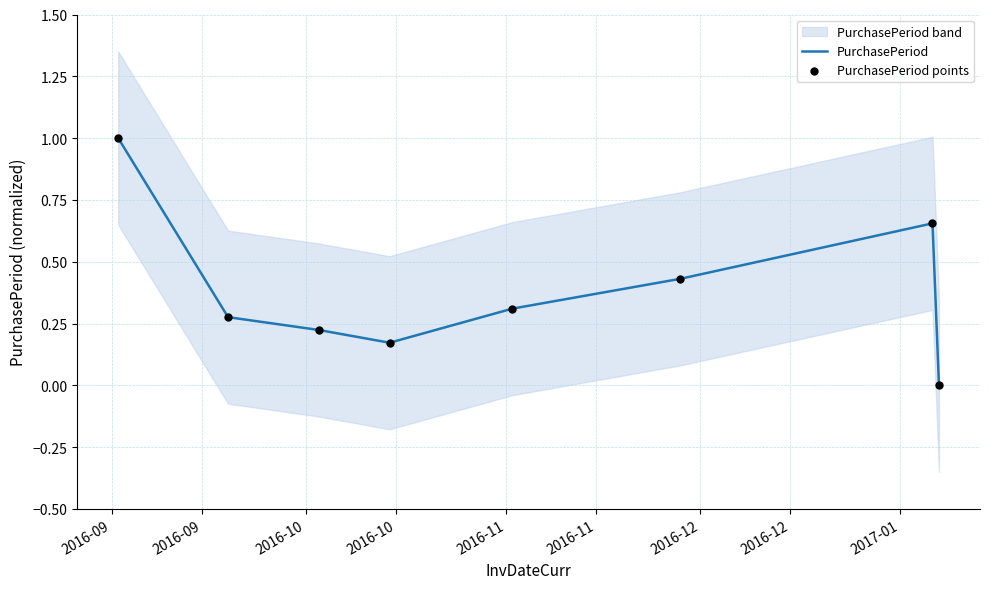

Which series reaches the maximum Y coordinate?

PurchasePeriod